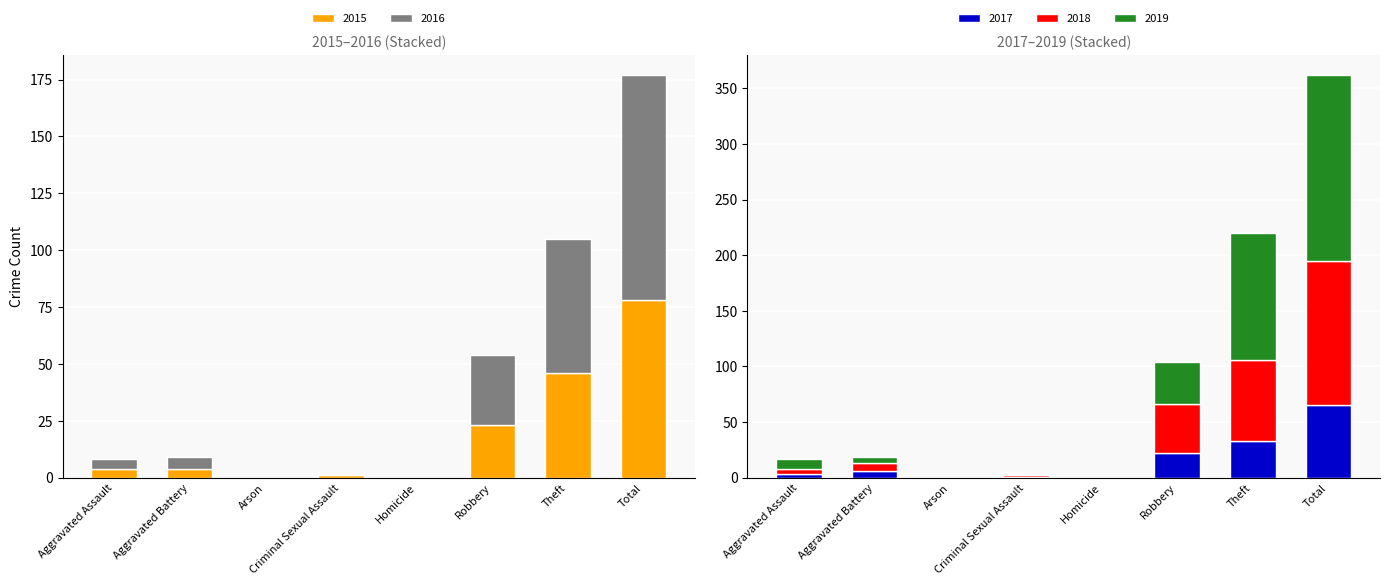

The value of 2017 at Homicide is 0. True or false?

True